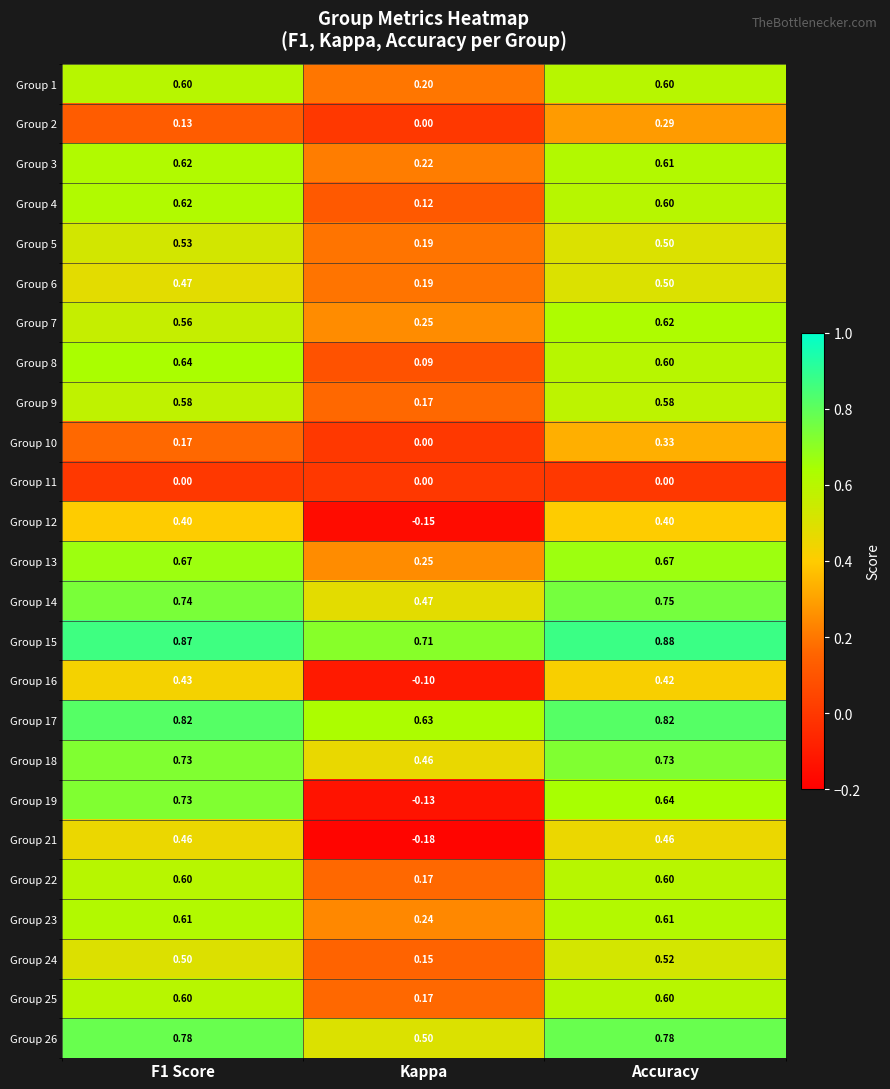

Which category has the lowest value in the Group 6 series?

Kappa